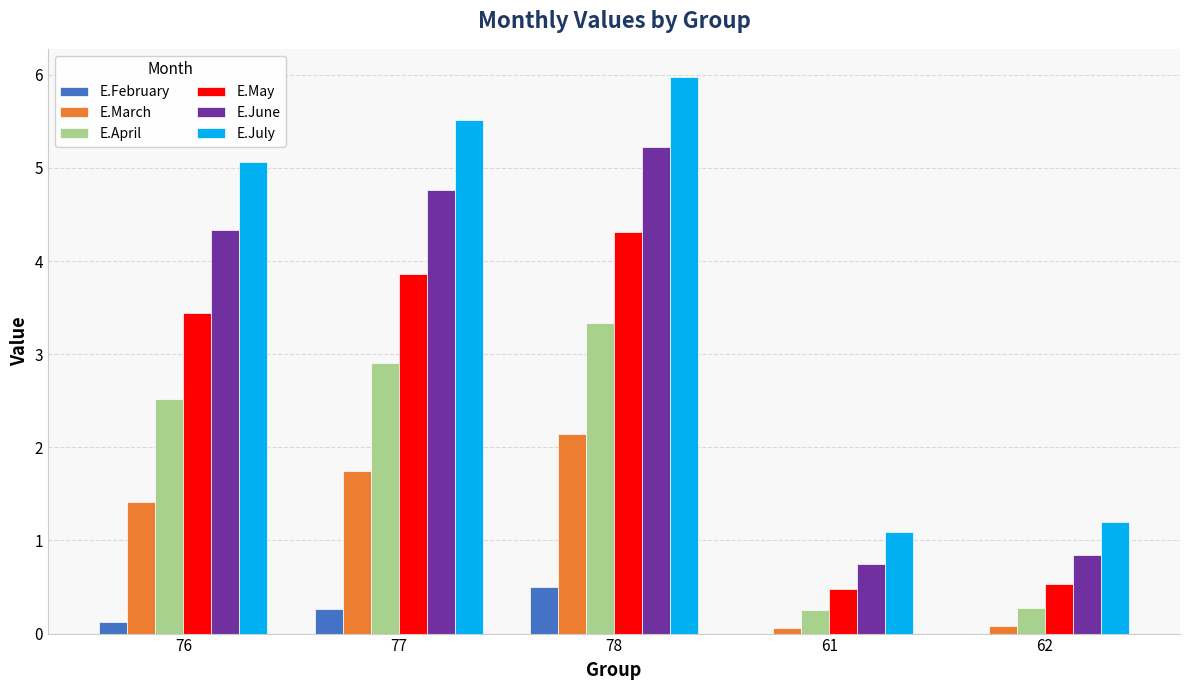

What is the highest value of the E.April series?

3.3